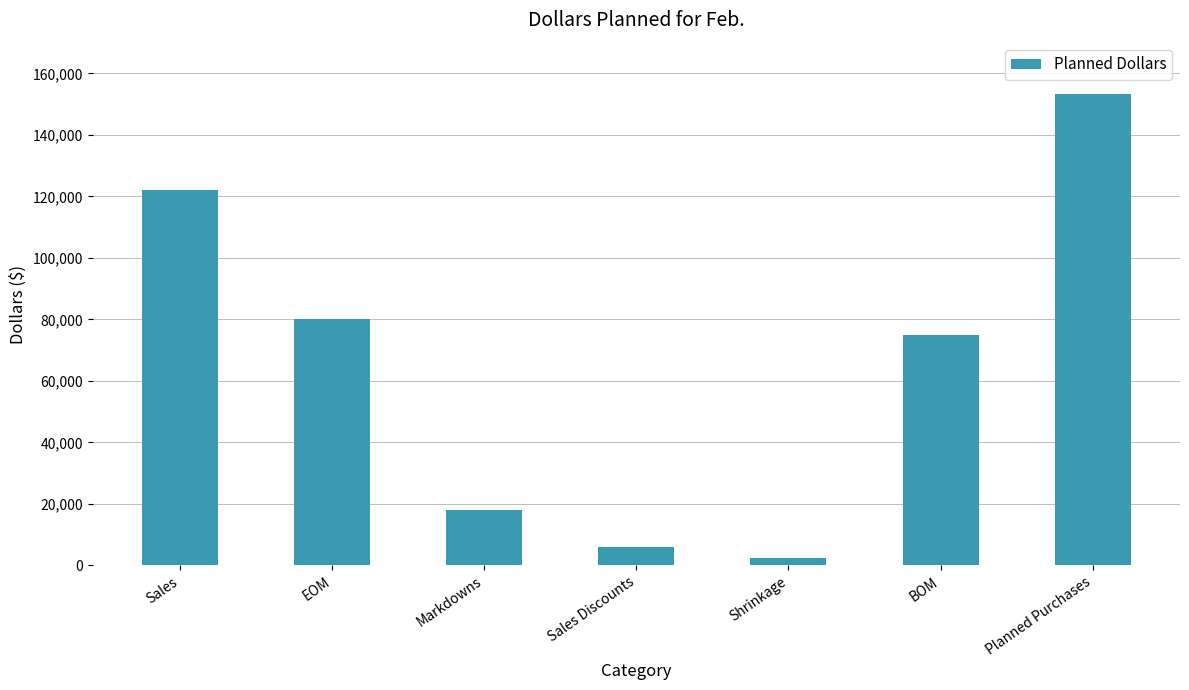

What value does the data have at Sales Discounts, to the nearest 100?

6000